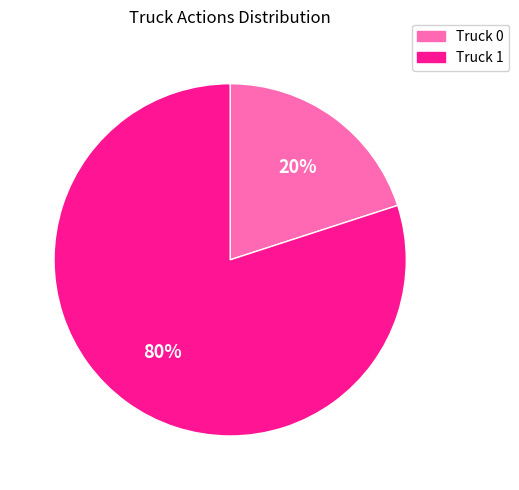

What percentage is the Truck 0 slice, to the nearest percent?

20%